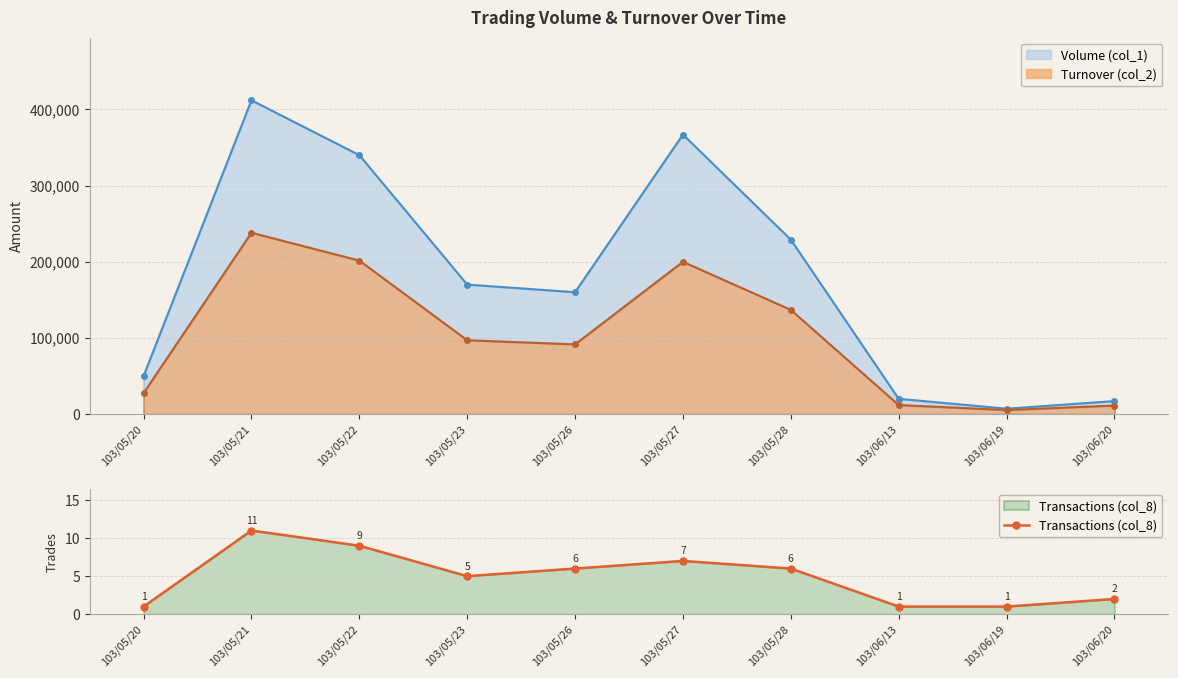

True or false: the data shows 3 at 103/05/23.

False